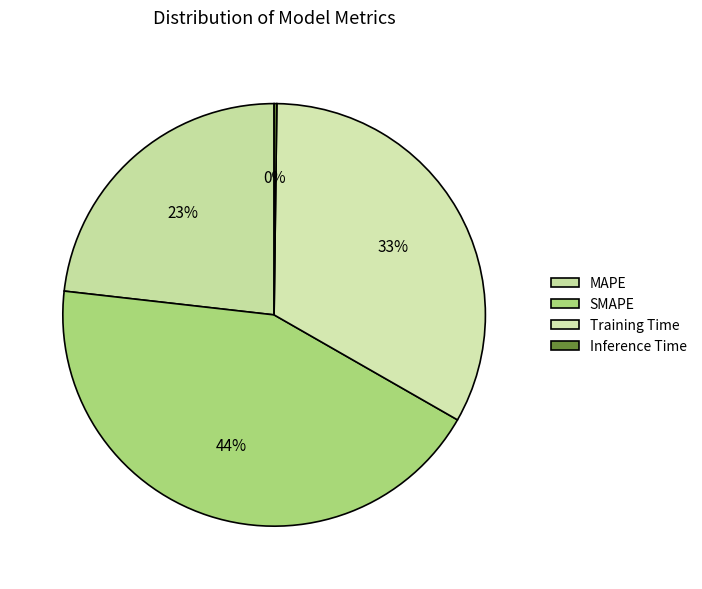

How many slices are in this pie chart?

4